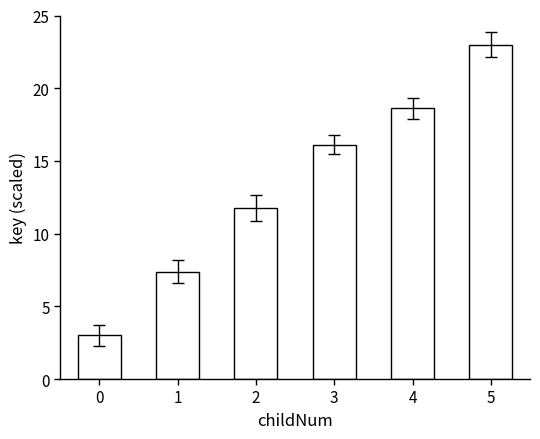

What is the change in value from 3 to 5?

+6.9